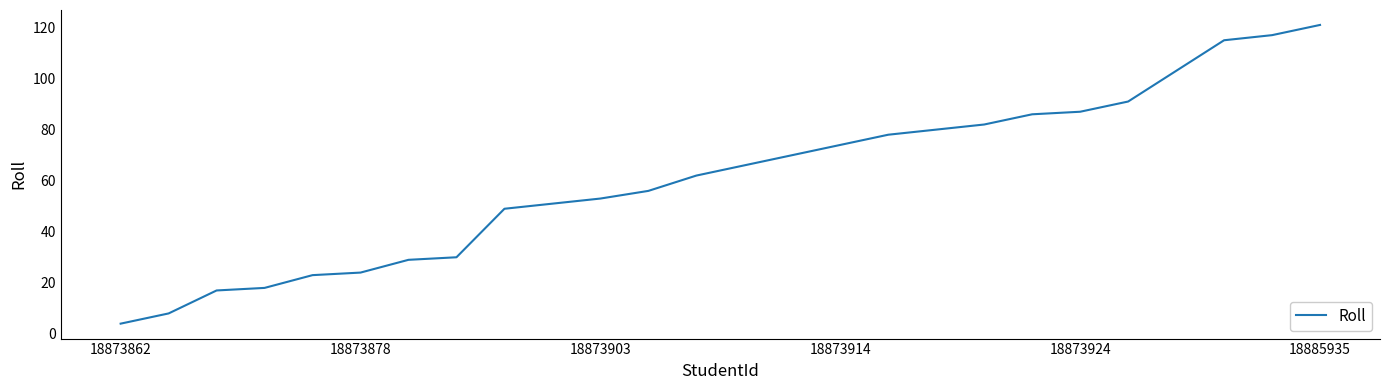

What is the minimum value shown in the chart?

4